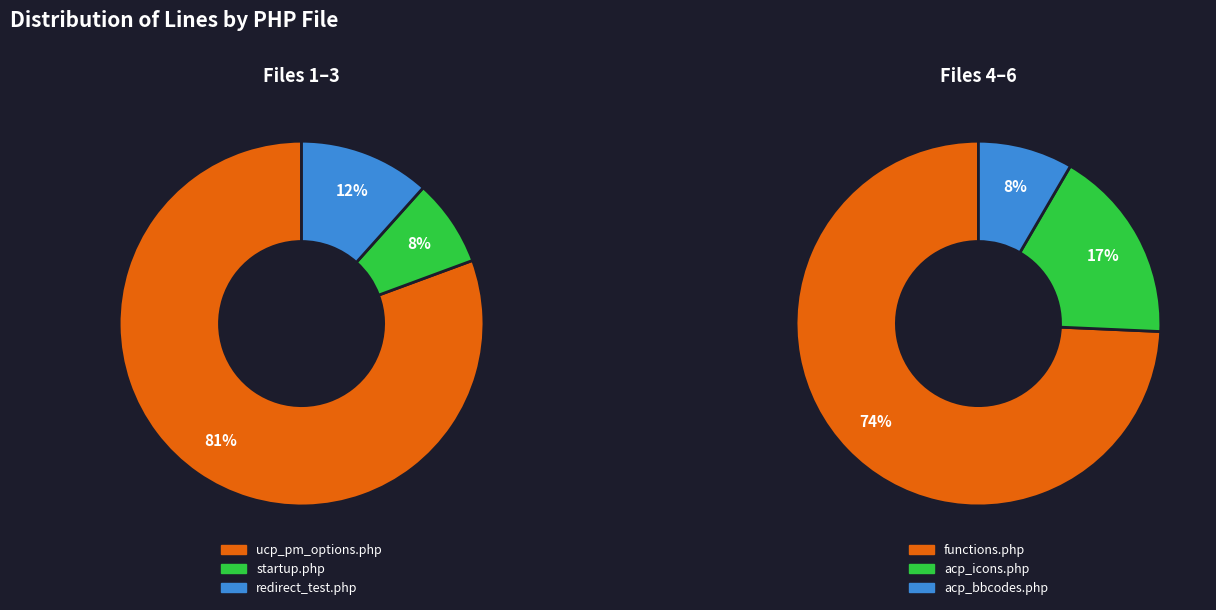

Is the sum of acp_bbcodes.php and ucp_pm_options.php greater than half?

No